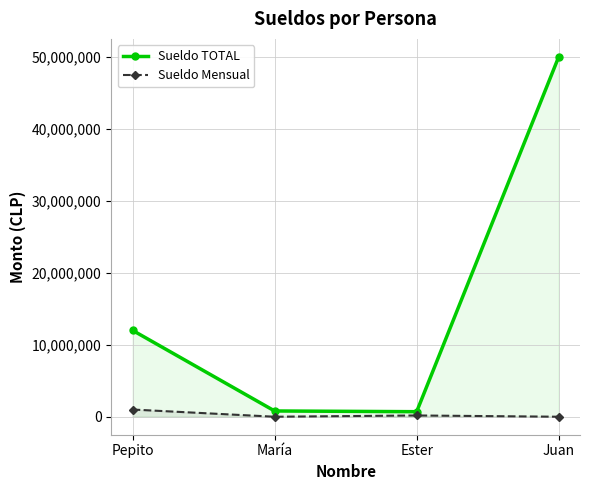

What is the average value of the Sueldo Mensual series?

293750